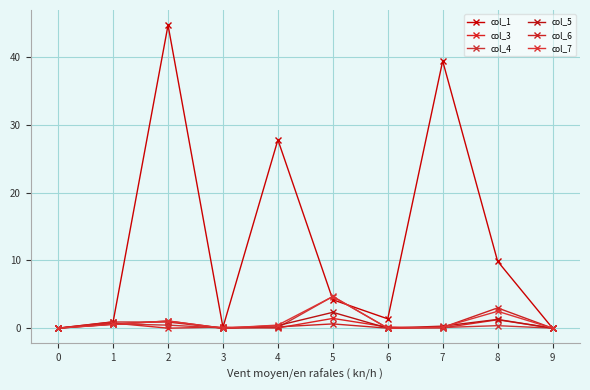

After their last crossing, which series has the higher values: col_7 or col_5?

col_7